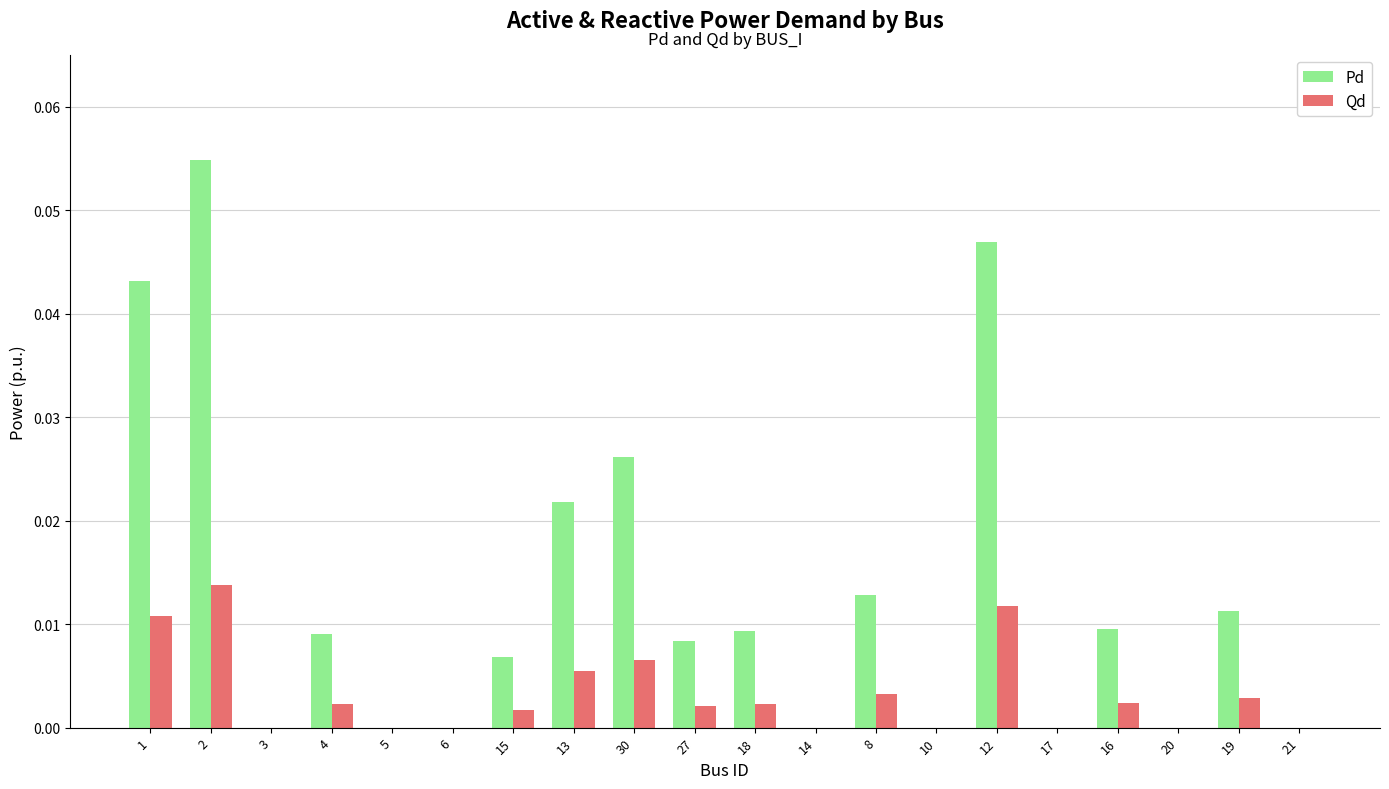

Which series has the largest total across all categories?

Pd